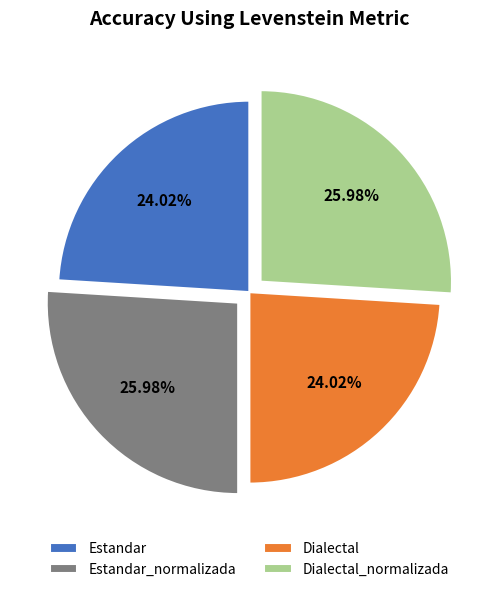

What percentage is the Estandar_normalizada slice, to the nearest percent?

26%